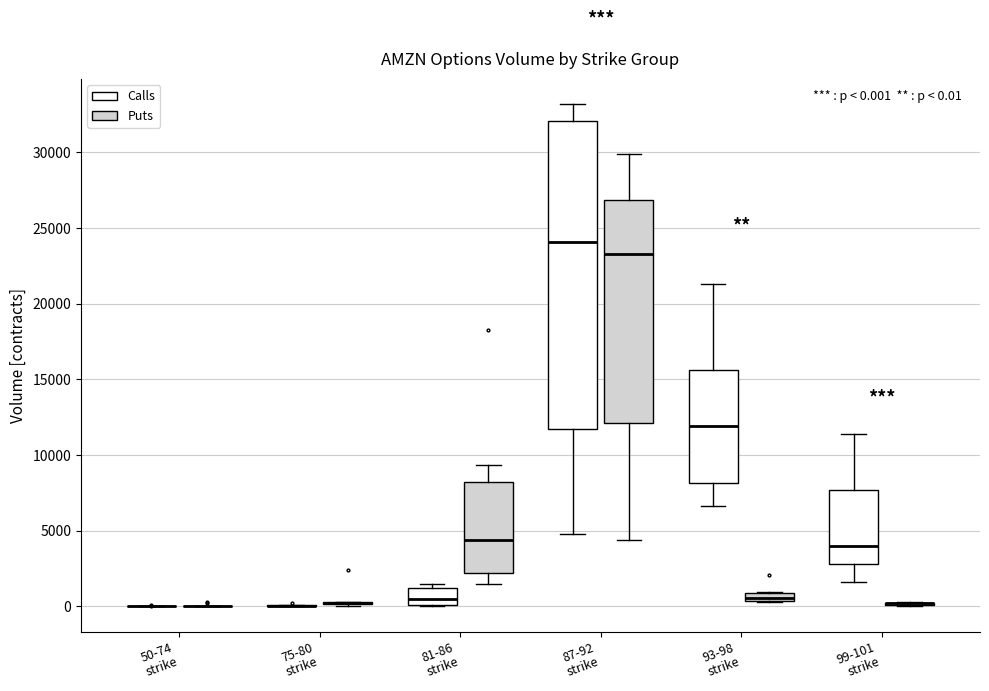

Comparing the boxes themselves (not the whiskers), which one is the tallest?

87-92 strike (Calls)